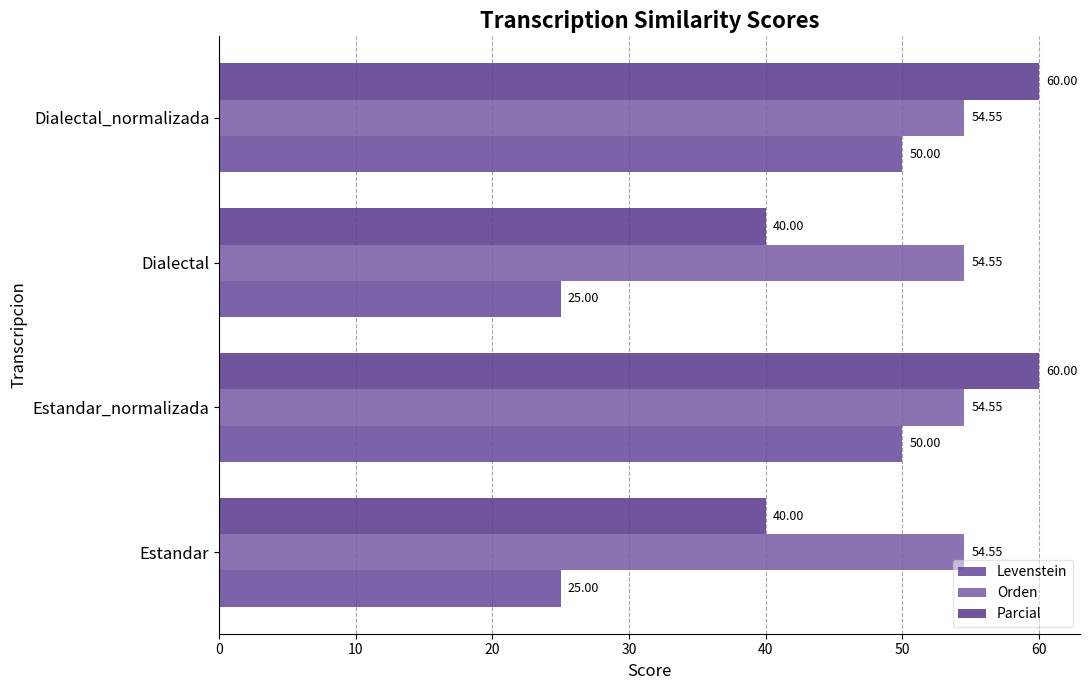

What is the difference between the maximum and minimum values in the Levenstein series?

25.0